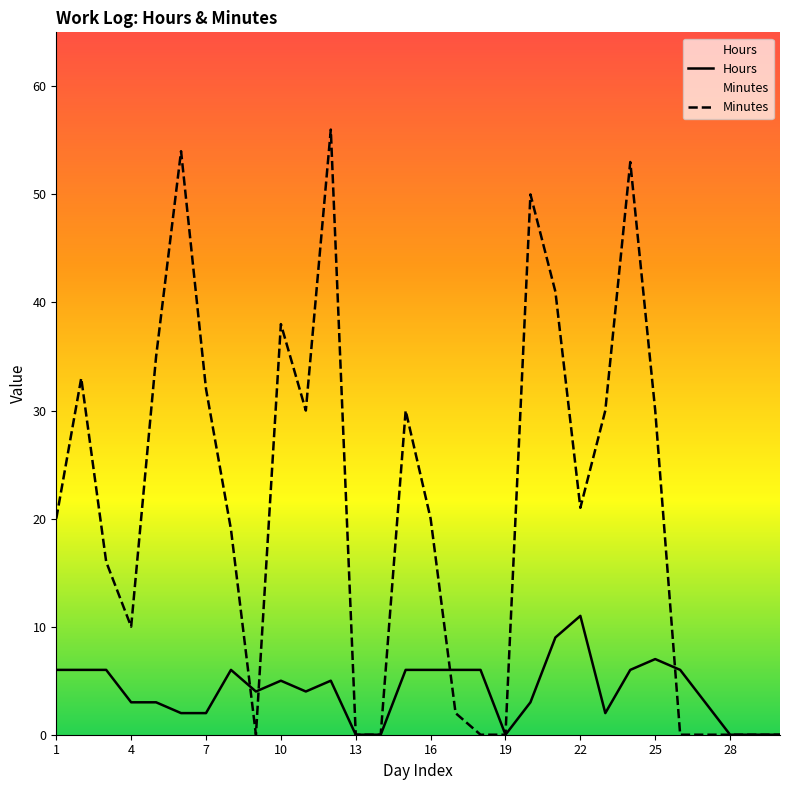

At 7, list the series in order from smallest to largest.

Hours, Minutes